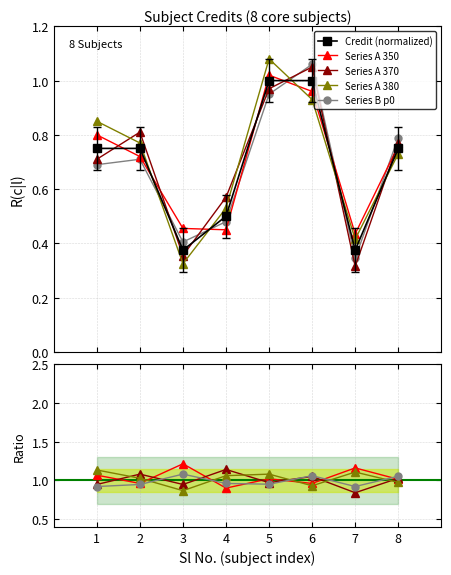

The Series A 370 series shows 0.2 at 5. True or false?

False